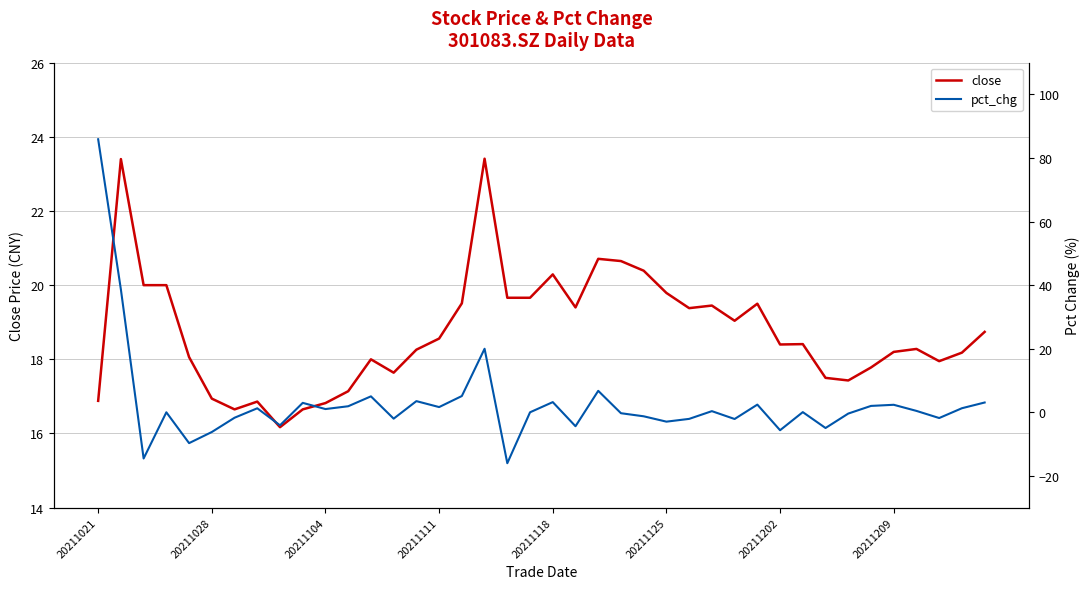

Is this an area chart (filled region under the line)?

No